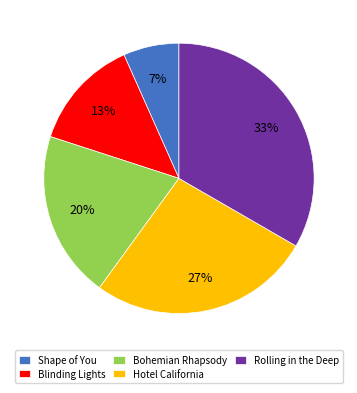

True or false: Rolling in the Deep accounts for 24% of the total.

False